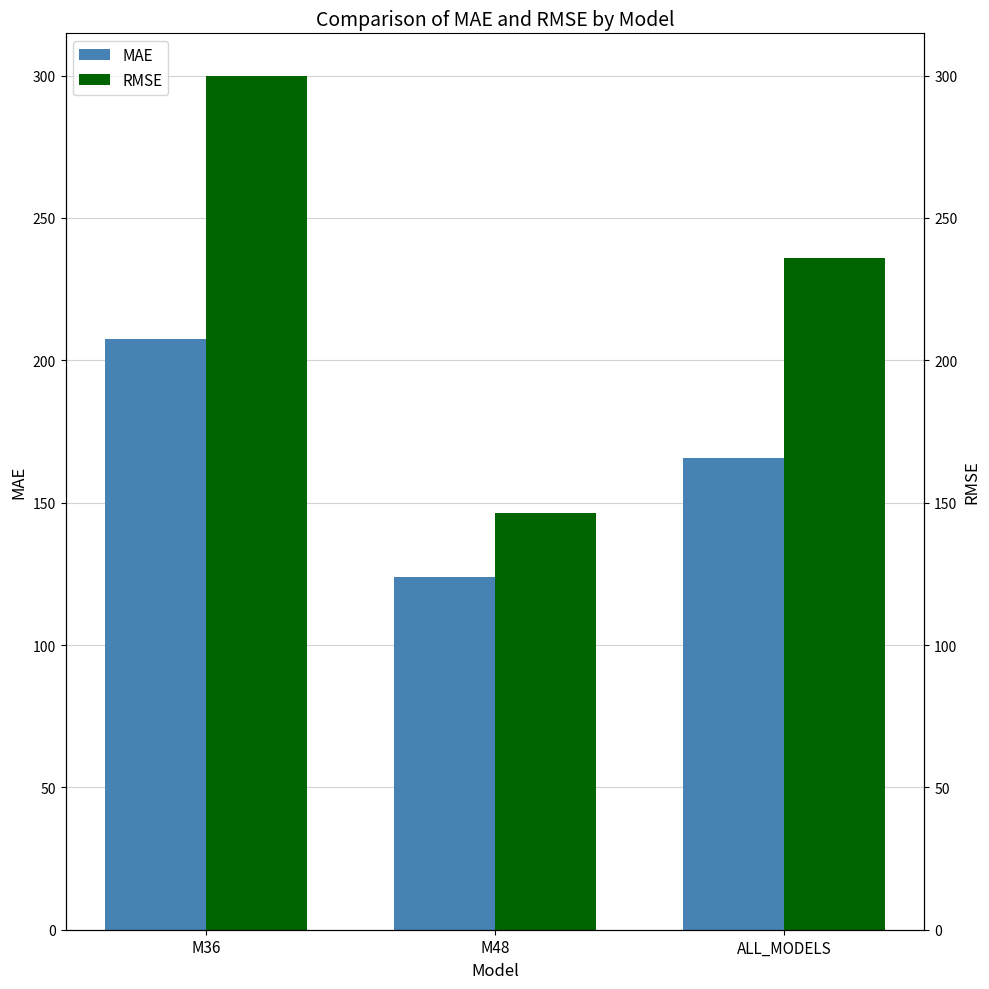

Rank the categories by RMSE value from lowest to highest.

M48, ALL_MODELS, M36